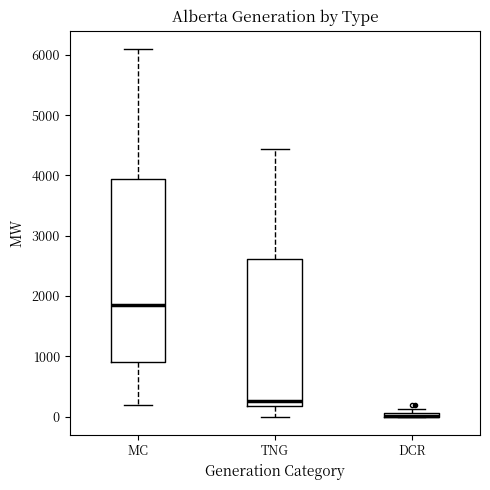

Where is the upper edge of the box for DCR on the y-axis? The values are not printed on the chart, so give them approximately, as read against the axis.

100